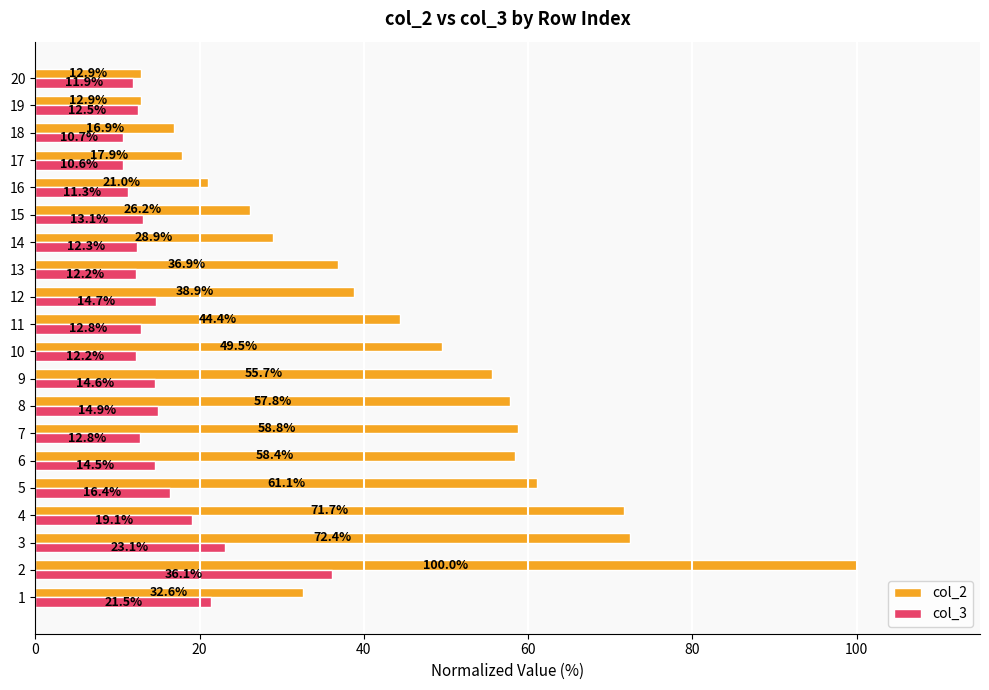

The col_3 series shows 19.1 at 14. True or false?

False